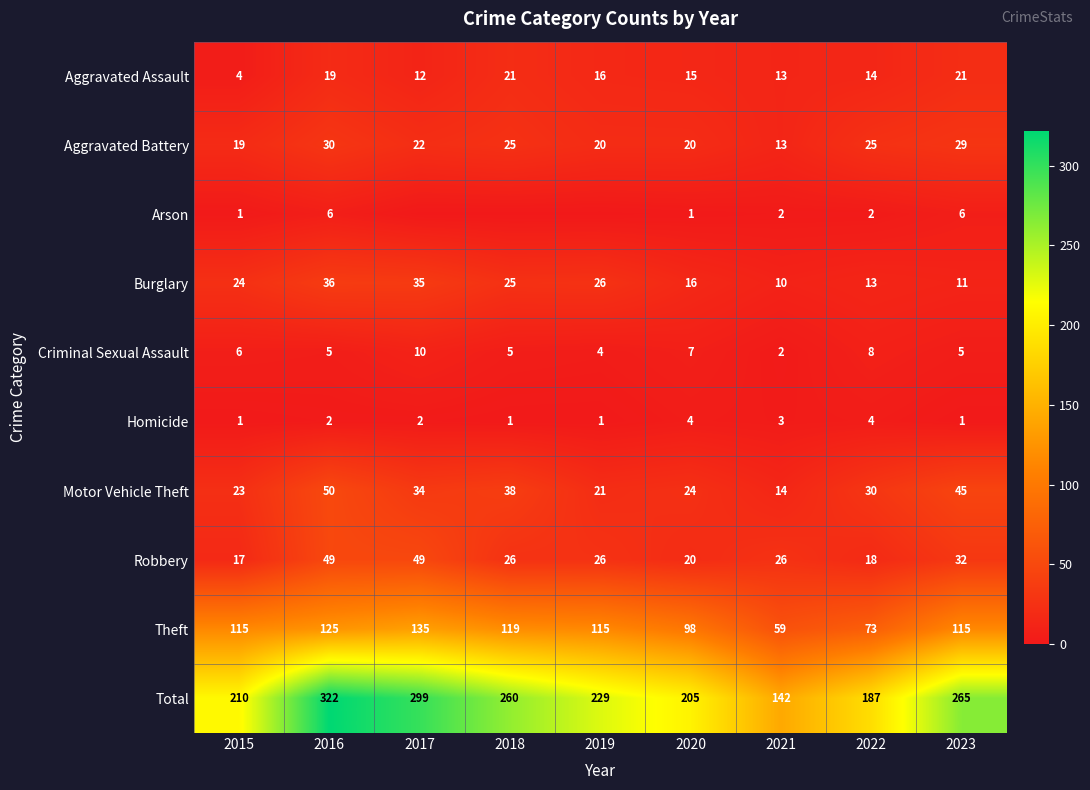

What is the difference between the second highest and minimum values in the Criminal Sexual Assault series?

6